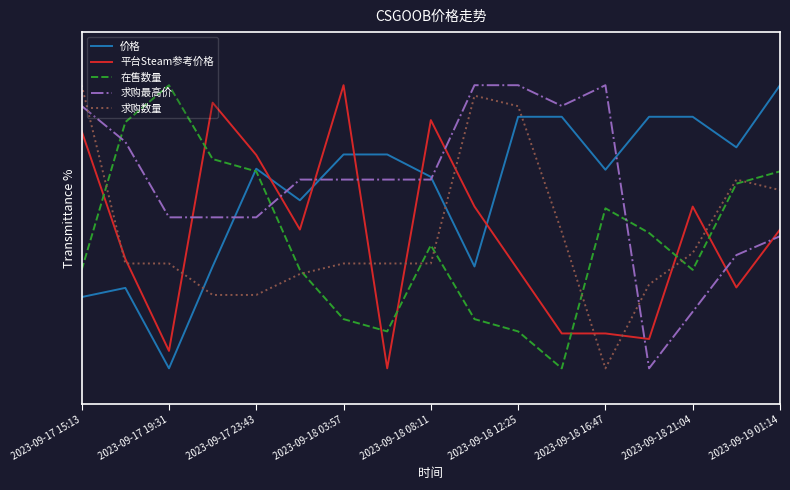

Which series ends up on top after the final intersection of 平台Steam参考价格 and 求购数量?

求购数量